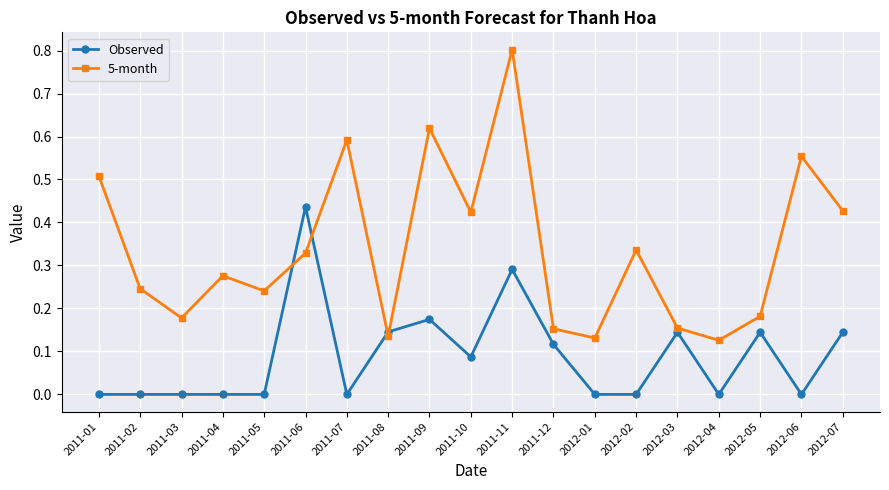

What are all the series names shown in the legend?

Observed, 5-month